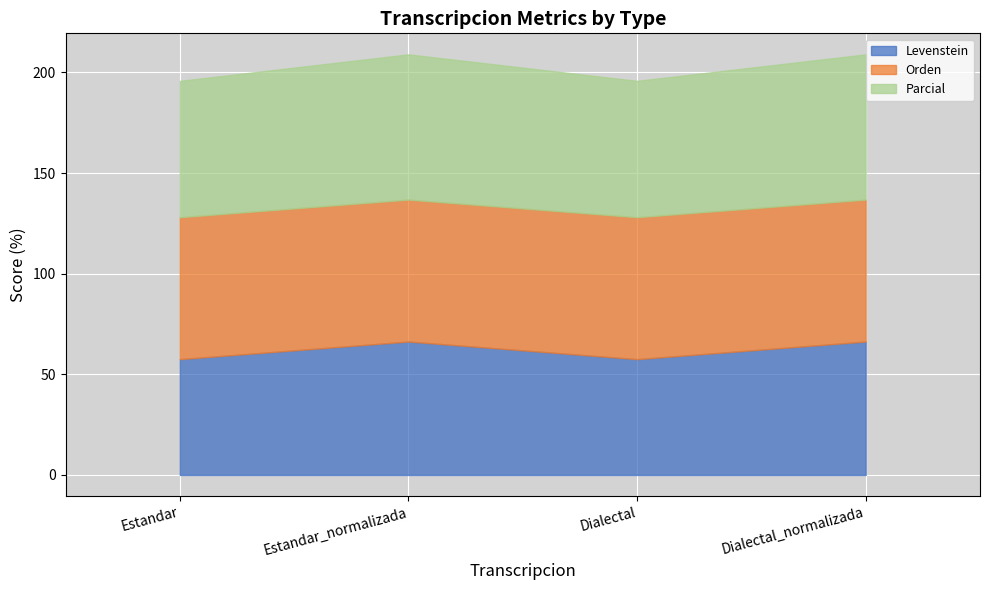

At how many categories does at least one series exceed 68?

4